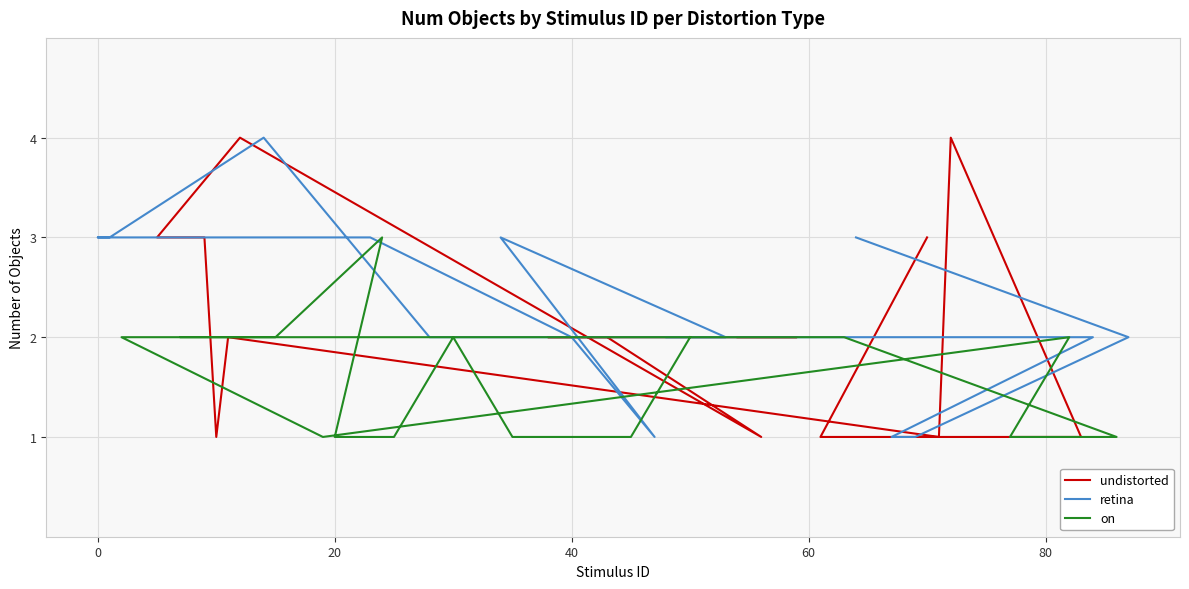

Is the value of on at 8 greater than the value of undistorted at 80?

Yes